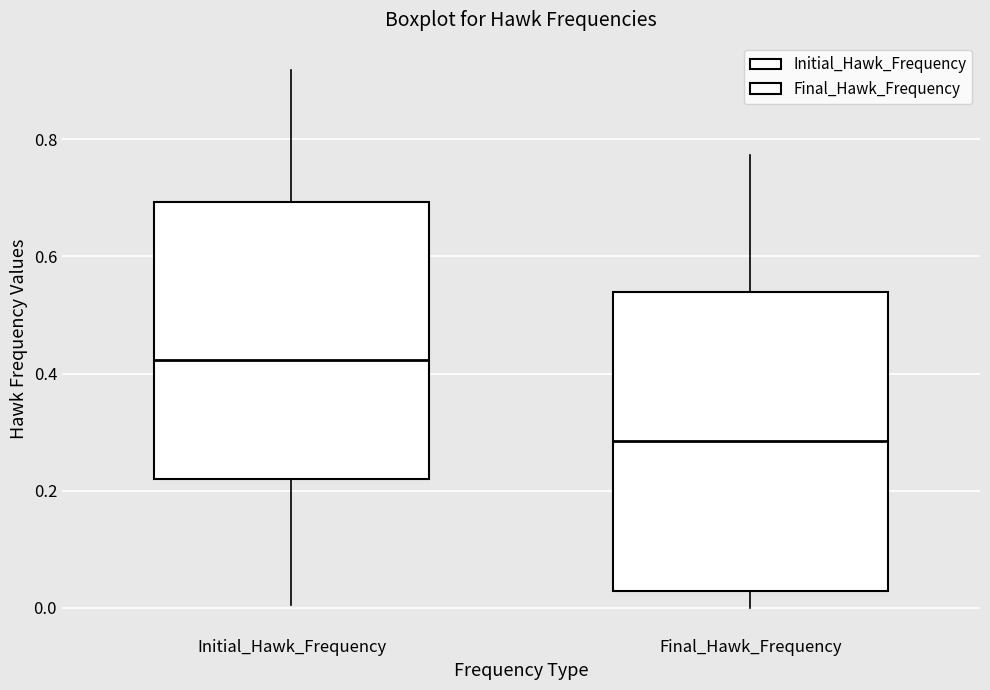

Reading left to right, transcribe this box plot: for each box, give where its median line is, the range the box spans, and where its two whiskers end, as read against the y-axis. The values are not printed on the chart, so give them approximately, as read against the axis.

Initial_Hawk_Frequency: median 0.42, box 0.22 to 0.70, whiskers 0.00 to 0.92
Final_Hawk_Frequency: median 0.28, box 0.02 to 0.54, whiskers 0.00 to 0.78